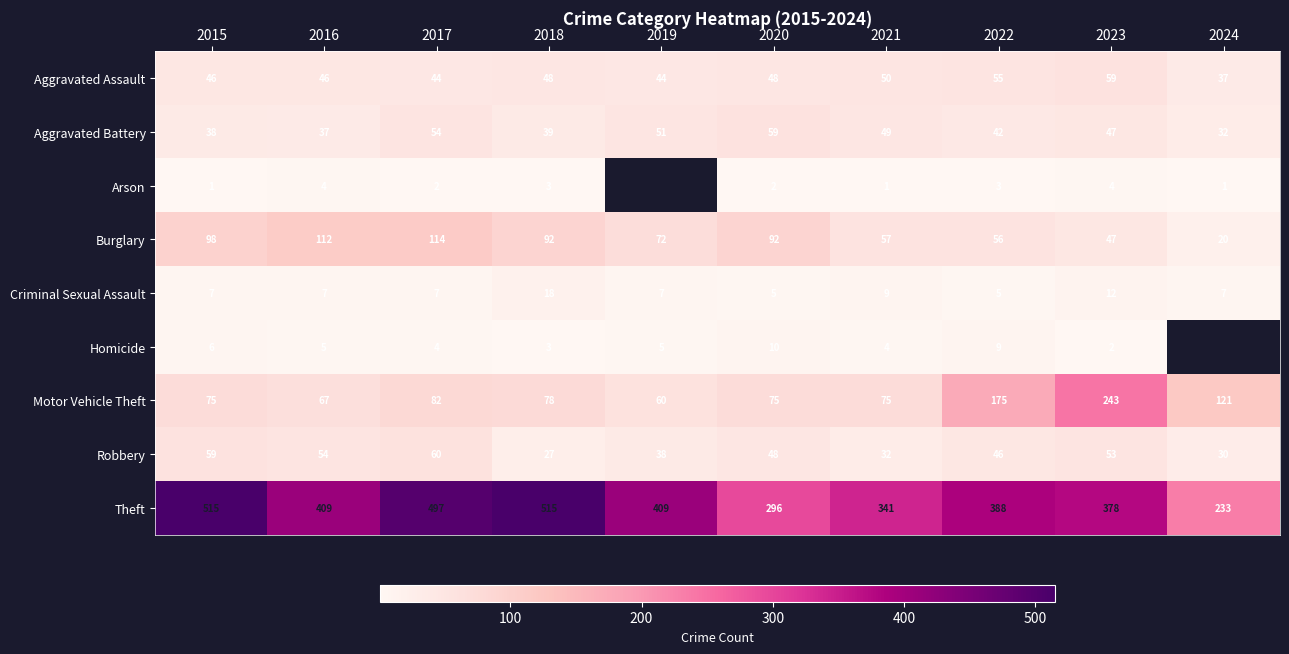

What is the difference between the highest and lowest values at 2015?

514